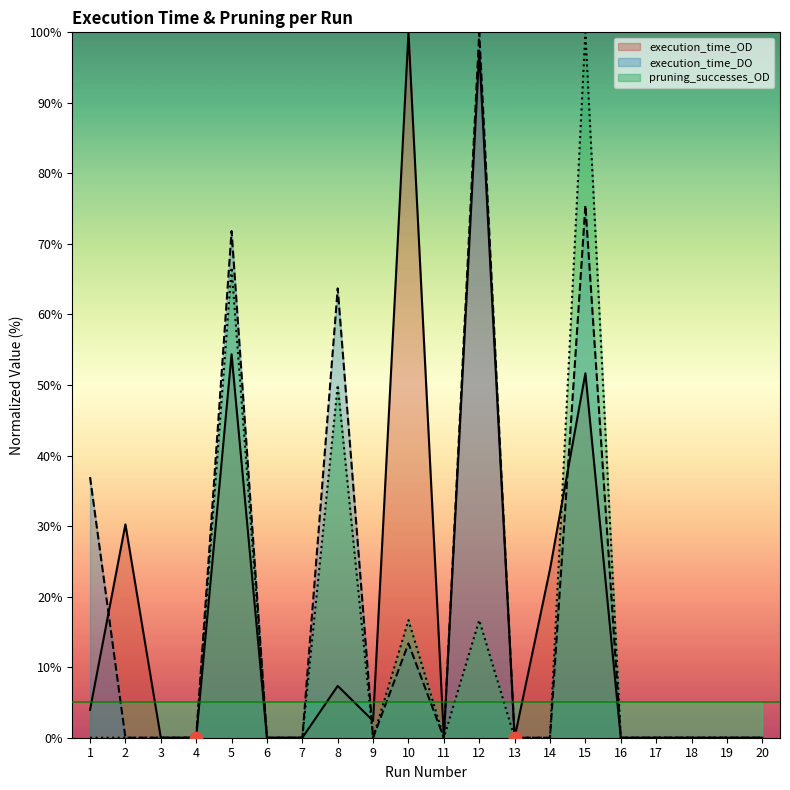

At which category is the sum across all series the highest?

15